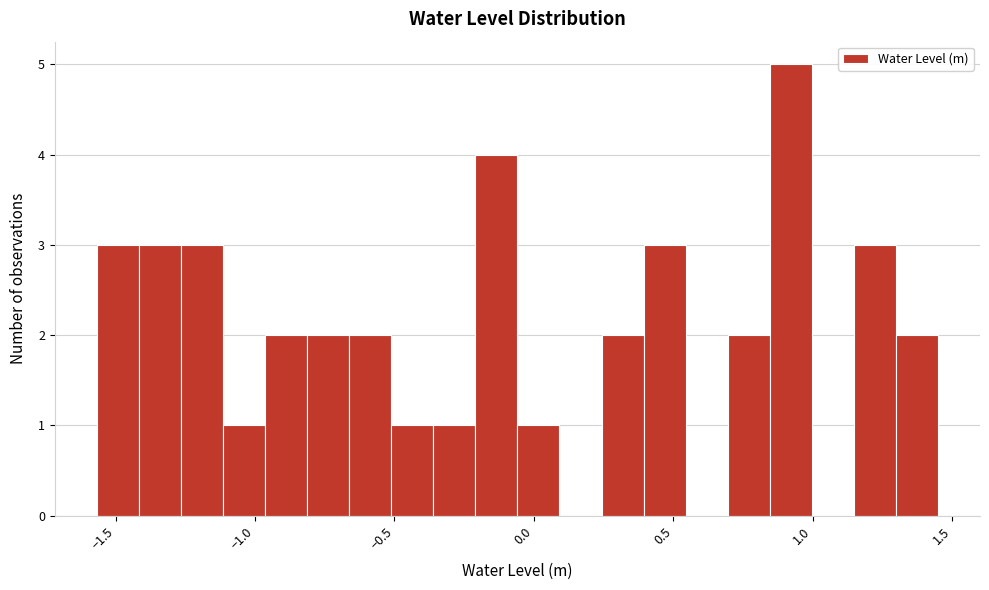

Around what value on the x-axis is the tallest bar? Give the approximate position of its centre, as read against the axis.

0.90